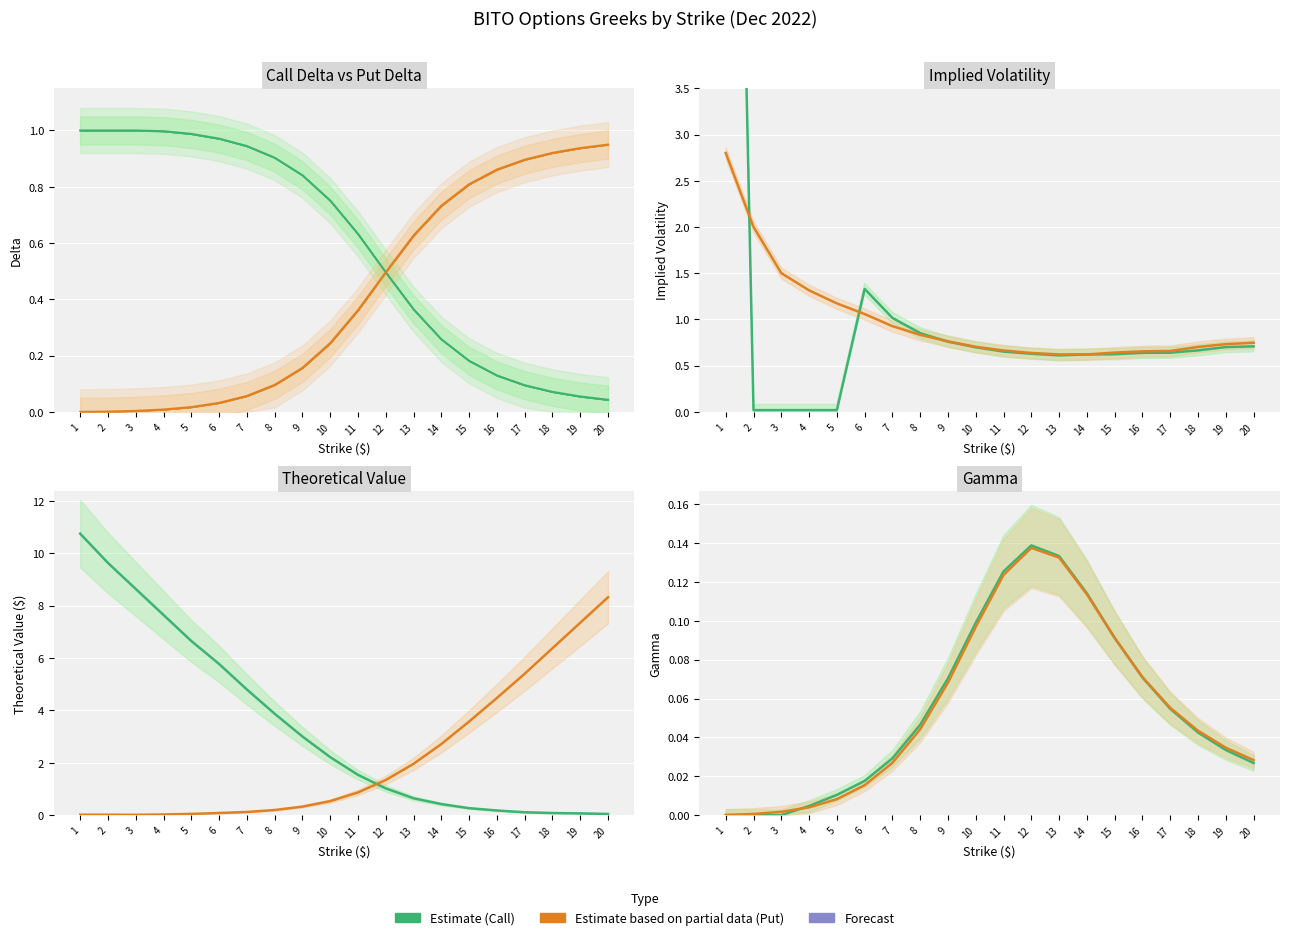

At which category does the chart reach its minimum across all series?

1